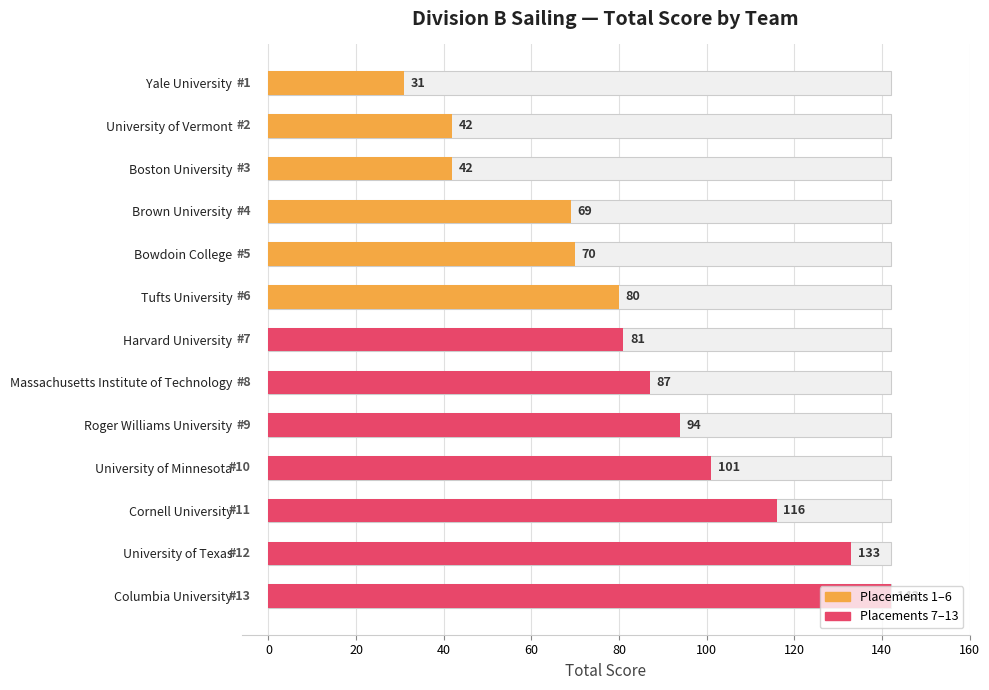

How many distinct data groups are displayed?

1